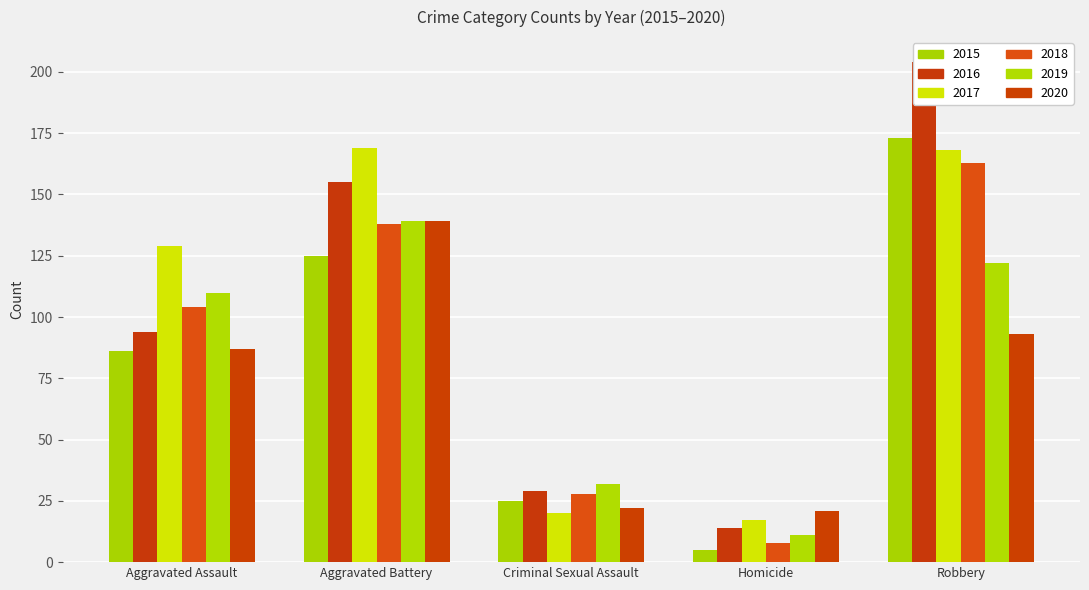

Reading left to right, list all the values displayed in this chart.

2015: 86	125	25	5	173
2016: 94	155	29	14	204
2017: 129	169	20	17	168
2018: 104	138	28	8	163
2019: 110	139	32	11	122
2020: 87	139	22	21	93